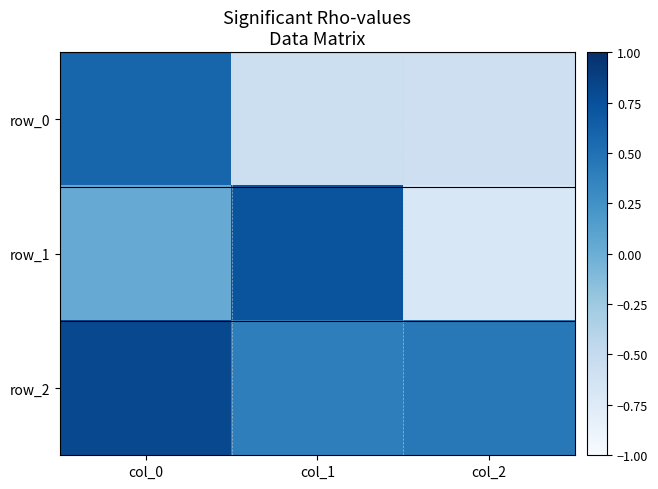

What is the sum of the row_1 values at col_2 and col_0?

-0.7